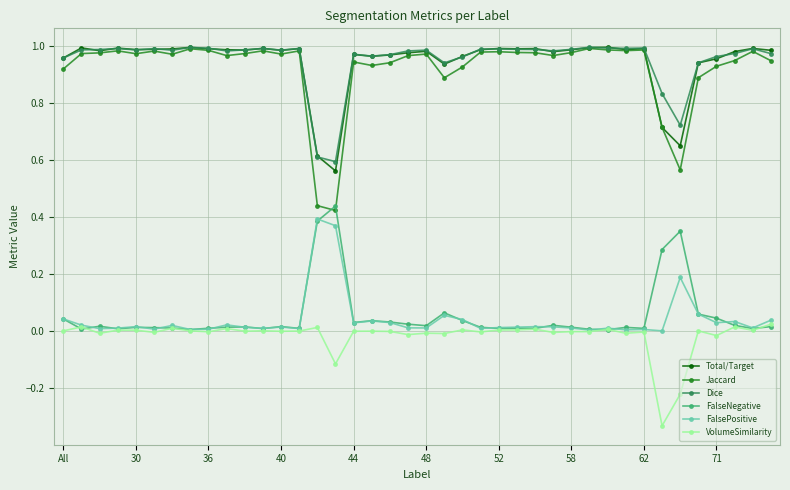

True or false: Total/Target has more than 2 points higher than both neighbors.

True